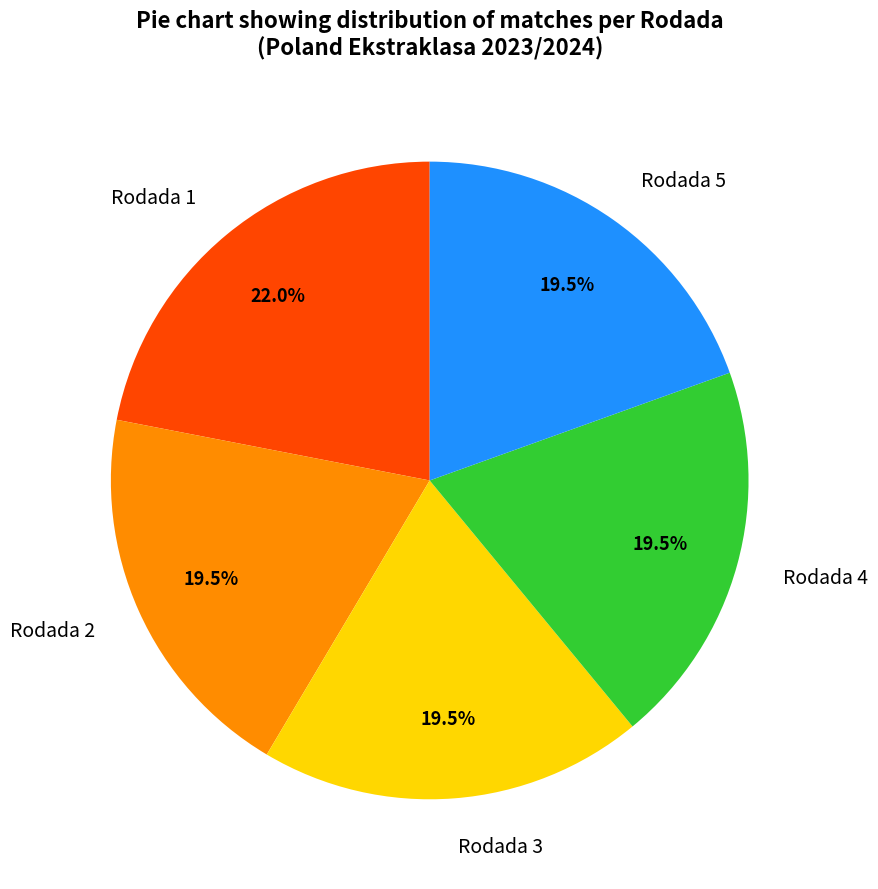

Which category has the biggest portion of the pie?

Rodada 1